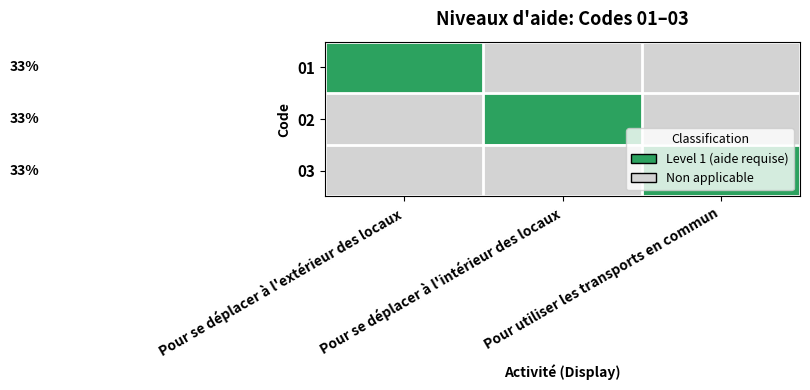

At which category does the chart reach its peak across all series?

Pour se déplacer à l'extérieur des locaux